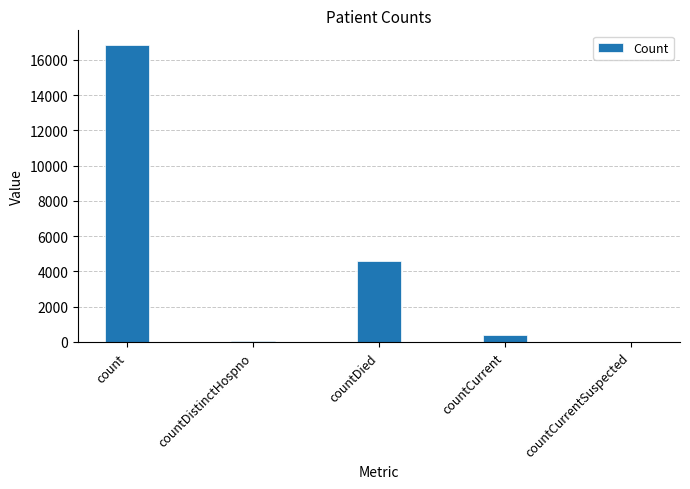

At which category does the chart reach its peak across all series?

count